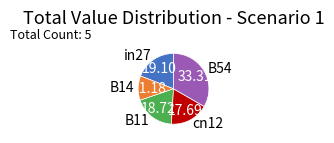

Which has a higher value, B11 or B14?

B11